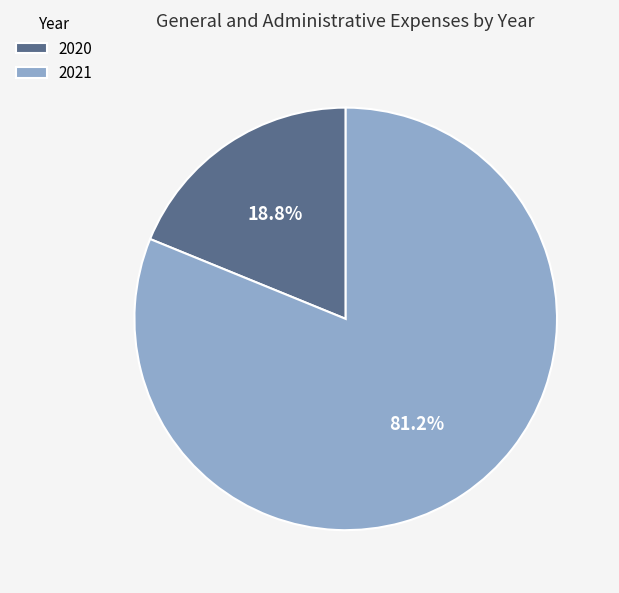

Does 2020 account for over 50% of the chart?

No